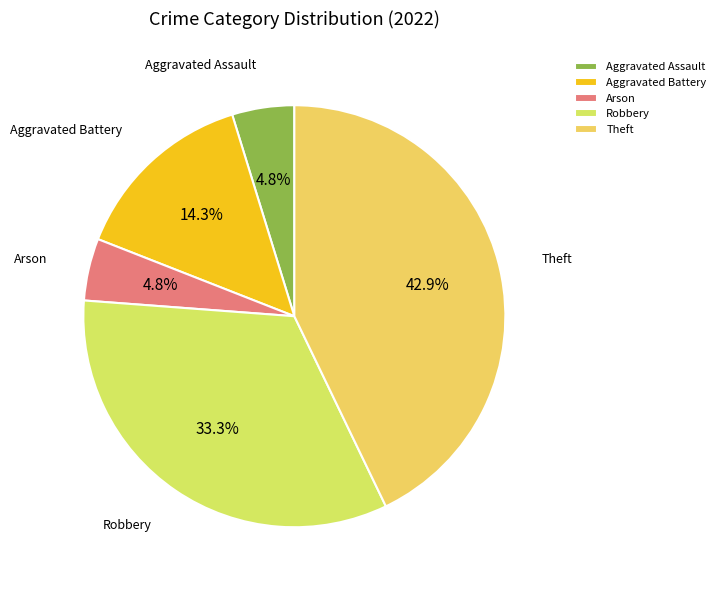

Count the number of slices in the pie.

5